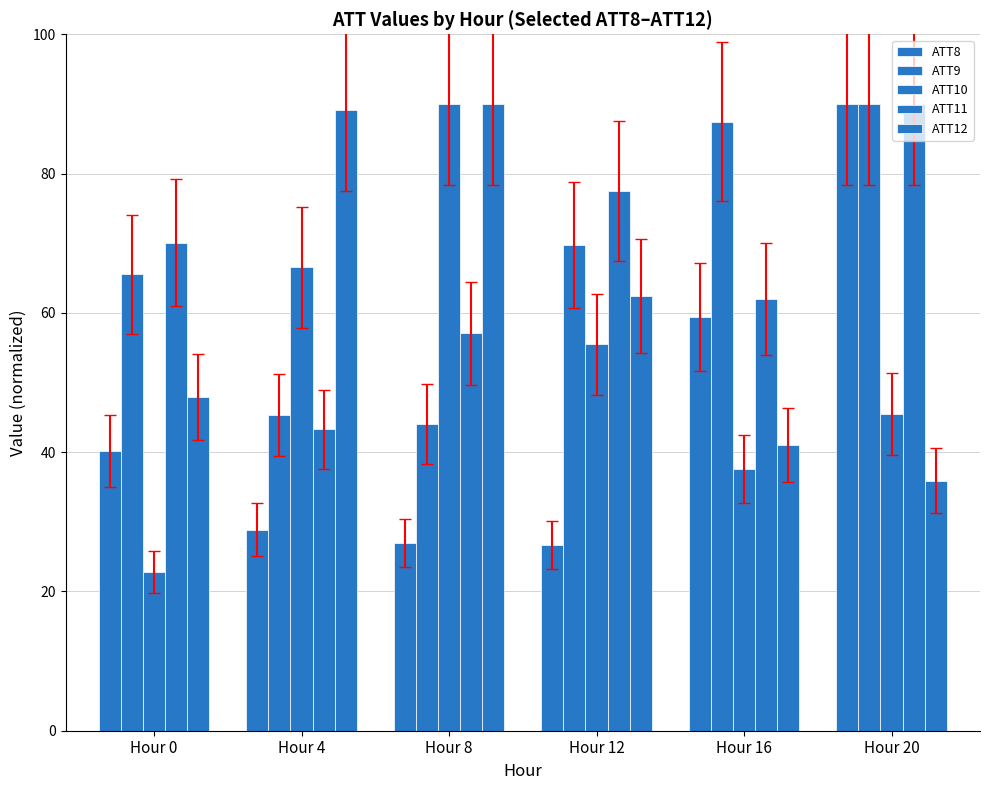

Count the number of data series in this chart.

5